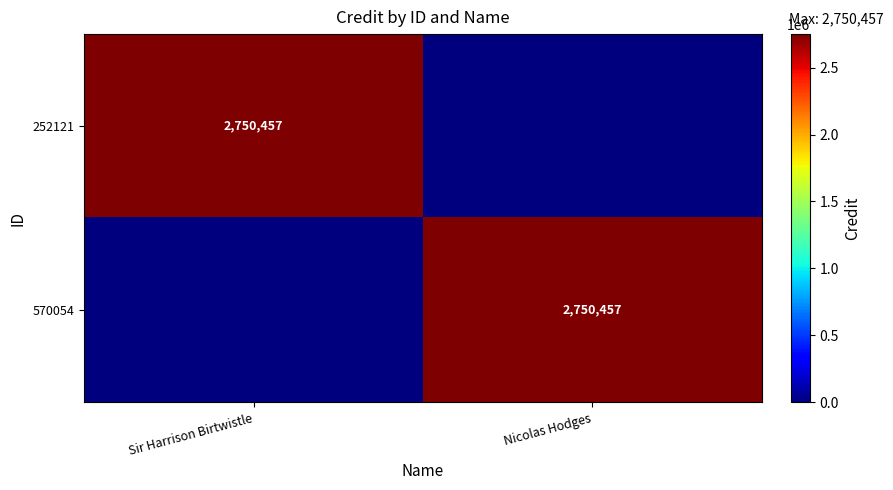

The 570054 series shows 4179476 at Nicolas Hodges. True or false?

False